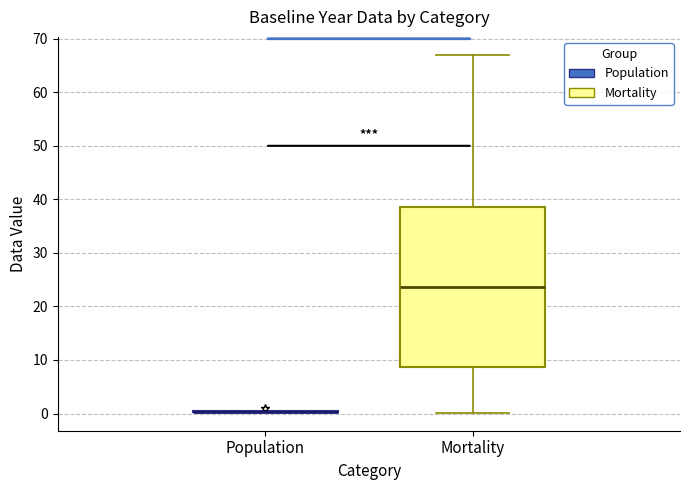

Reading left to right, transcribe this box plot: for each box, give where its median line is, the range the box spans, and where its two whiskers end, as read against the y-axis. The values are not printed on the chart, so give them approximately, as read against the axis.

Population: box collapsed to a line at 0, whiskers 0 to 1
Mortality: median 24, box 9 to 39, whiskers 0 to 67